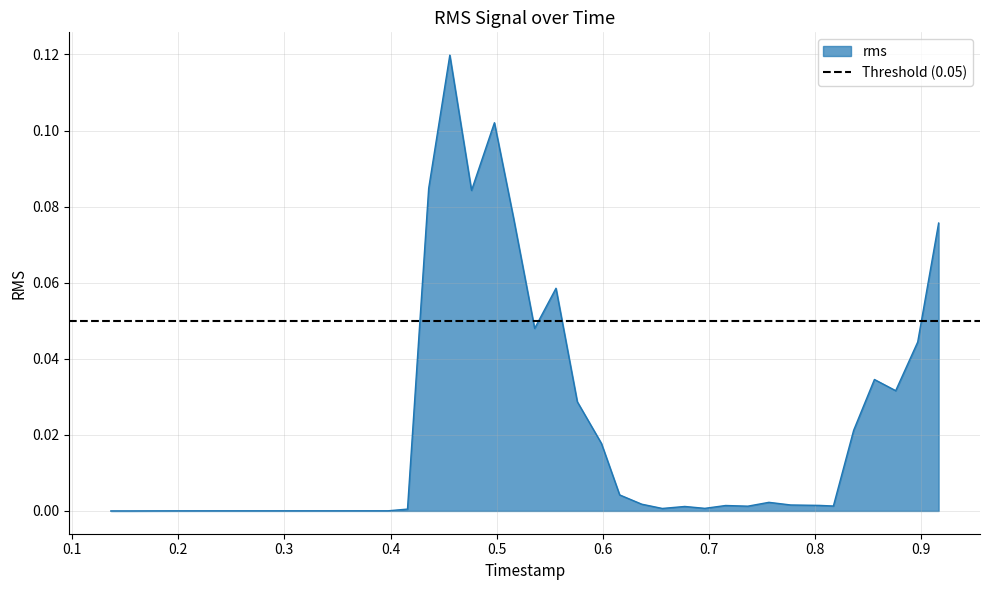

Reading left to right, extract all data points from this chart.

0.0	0.0	0.0	0.0	0.0	0.0	0.0	0.0	0.0	0.0	0.0	0.0	0.0	0.0	0.0	0.1	0.1	0.1	0.1	0.1	0.0	0.1	0.0	0.0	0.0	0.0	0.0	0.0	0.0	0.0	0.0	0.0	0.0	0.0	0.0	0.0	0.0	0.0	0.0	0.1